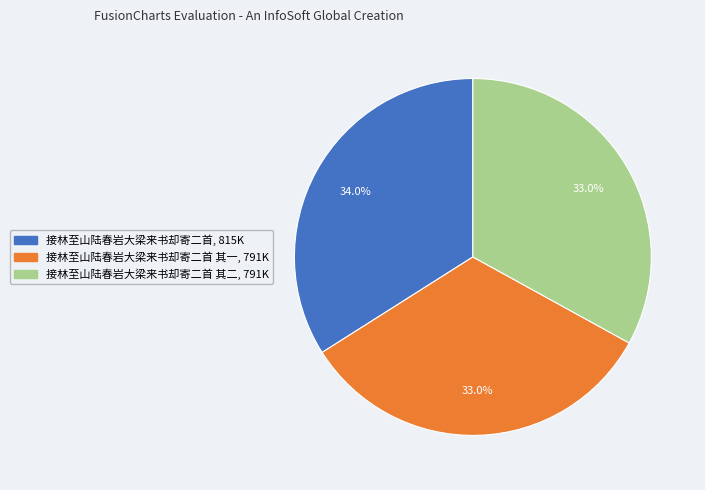

Is there any slice that represents more than half of the pie?

No